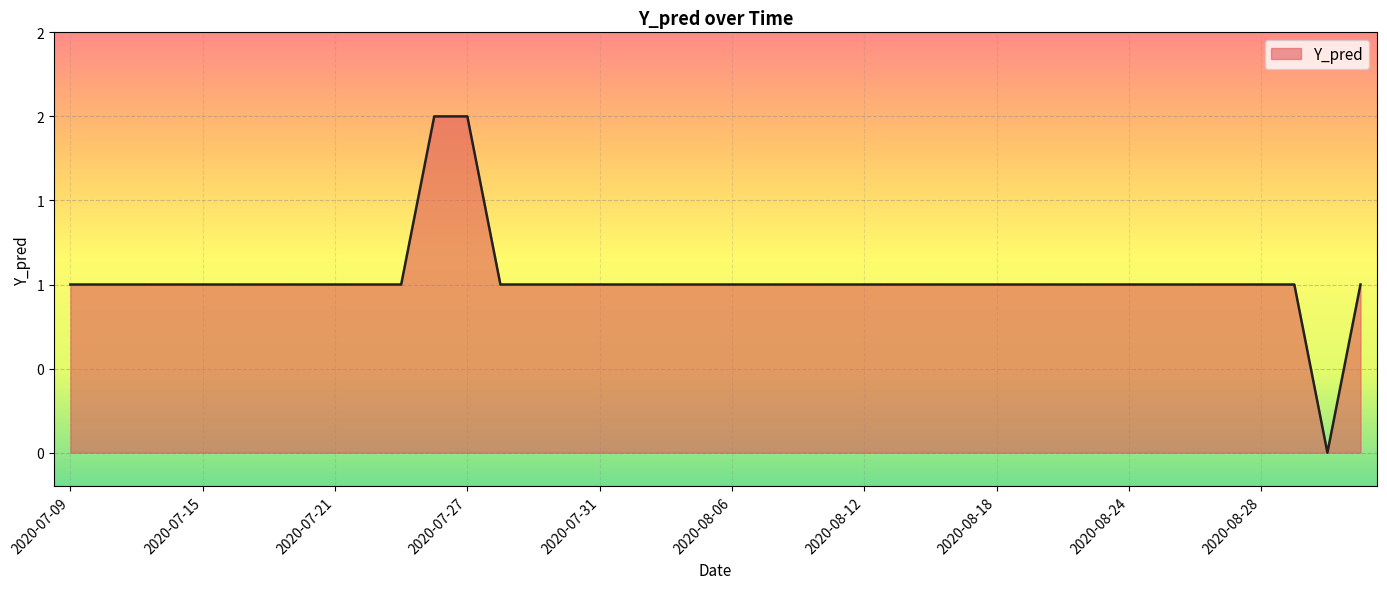

What is the label of the 23rd point from the left?

2020-08-10